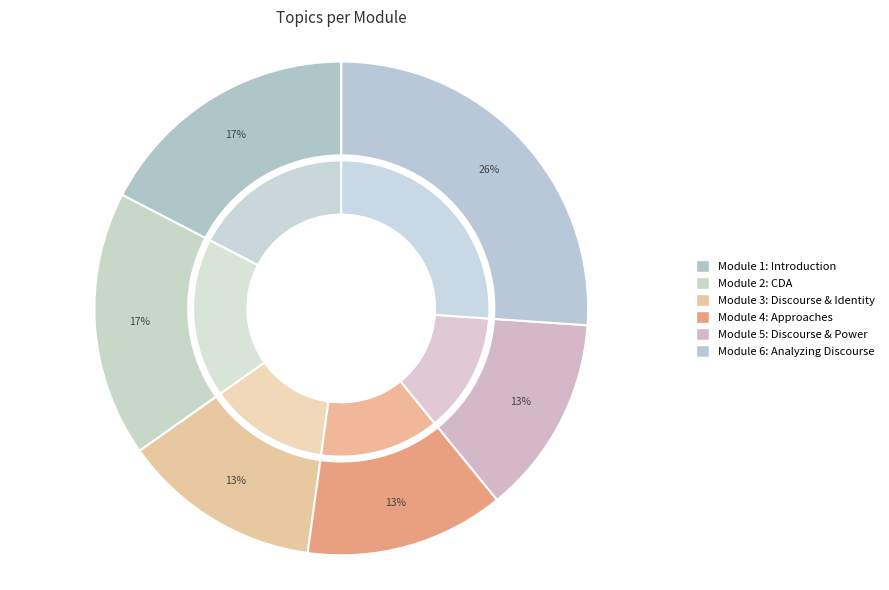

Does Module 1: Introduction to Discourse Analysis account for over 50% of the chart?

No